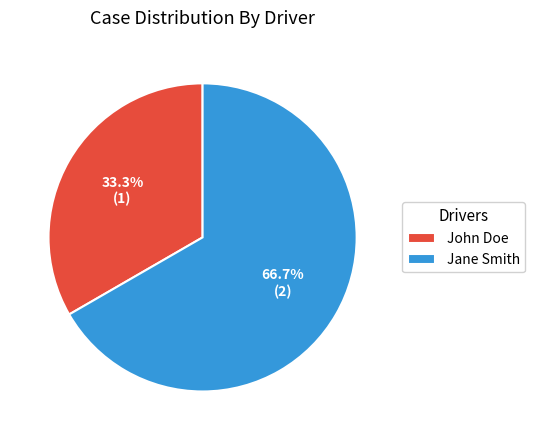

How much of the chart is everything except John Doe?

66.7%